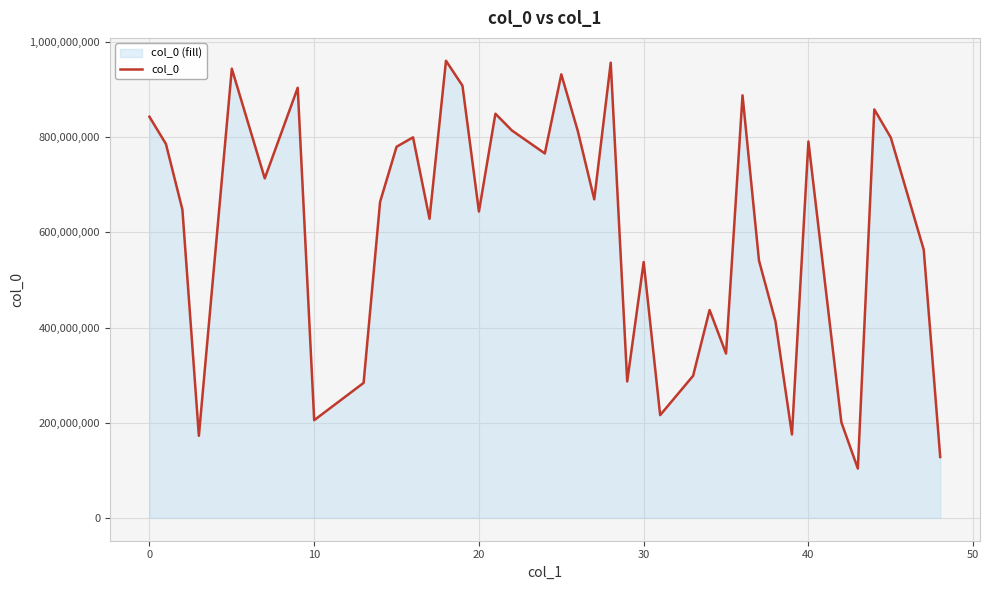

How many points are higher than both their immediate neighbors (excluding endpoints)?

12